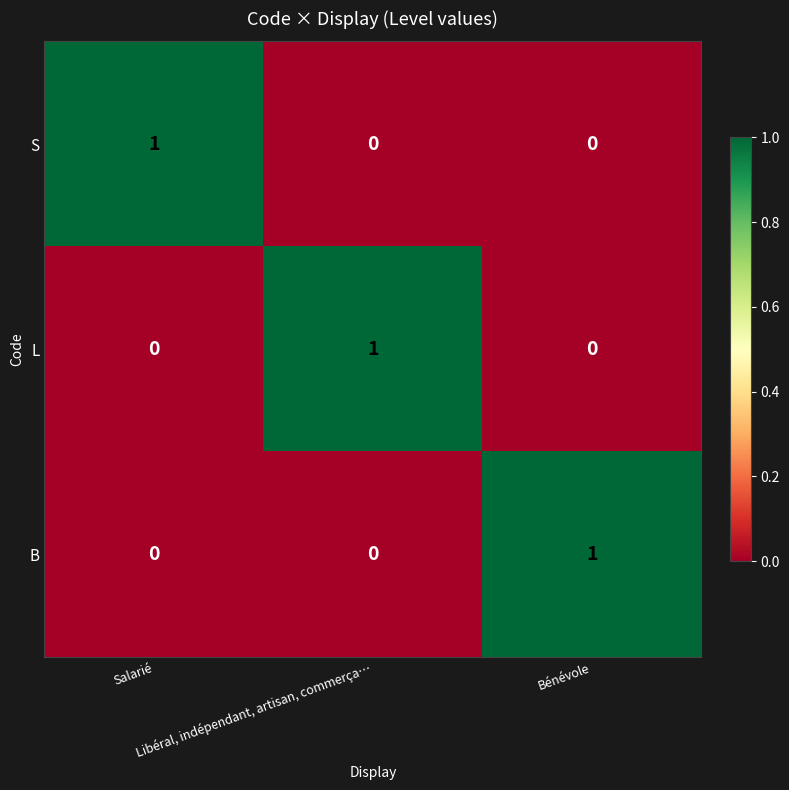

Count the number of categories in the chart.

3